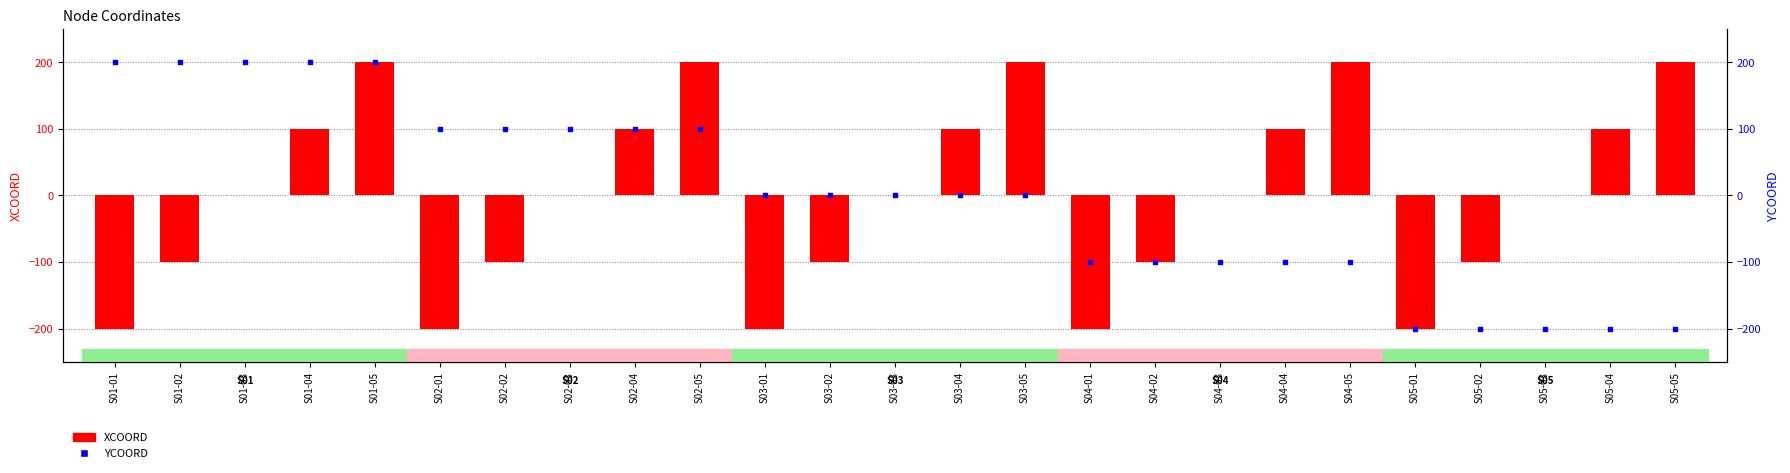

Which series reaches the maximum Y coordinate?

XCOORD